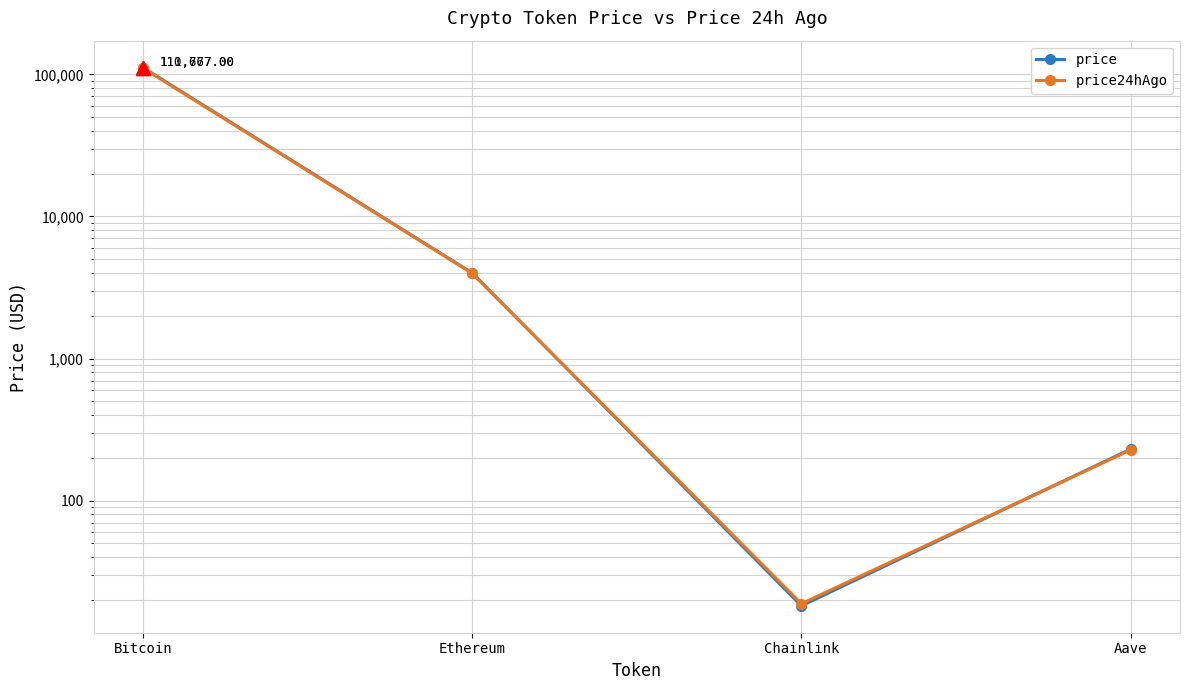

At how many categories does at least one series exceed 79693?

1